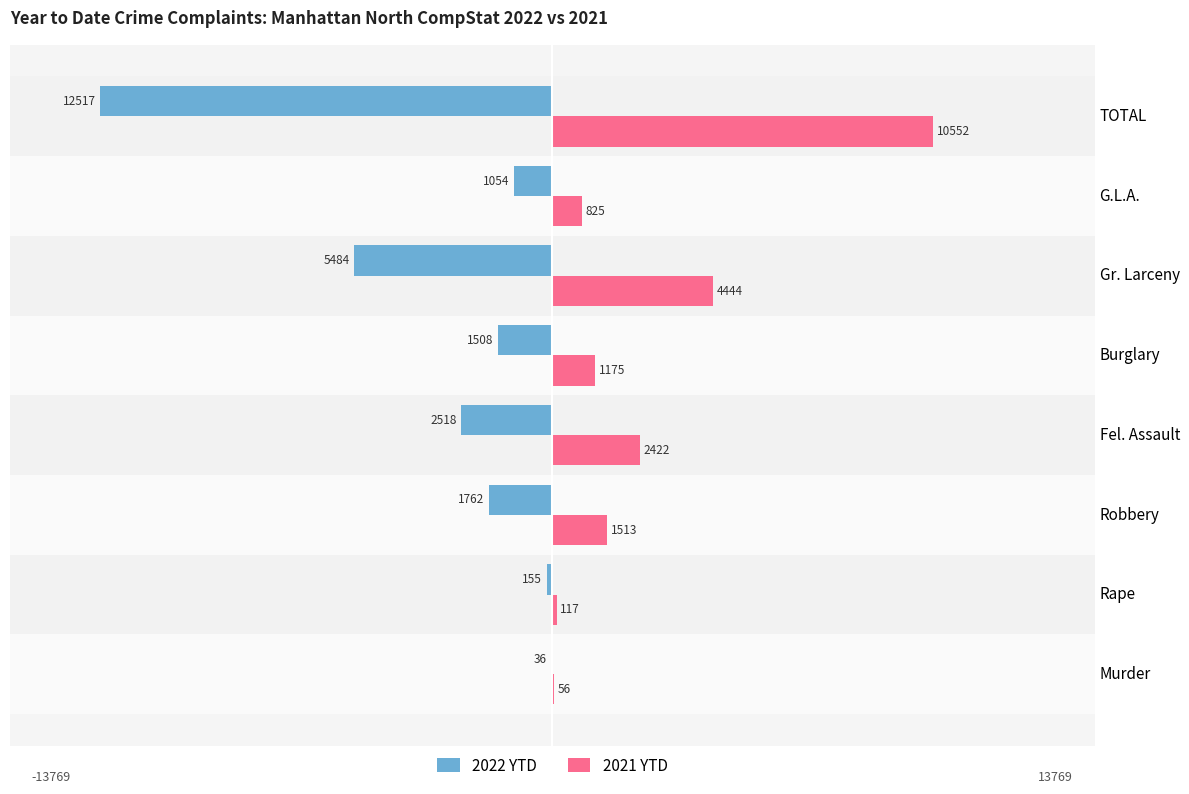

The 2022 YTD series shows -5484 at Gr. Larceny. True or false?

True